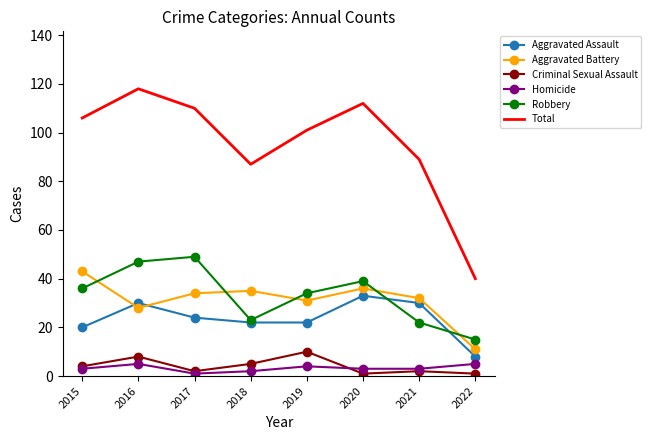

Which series changed the most between 2018 and 2019?

Total